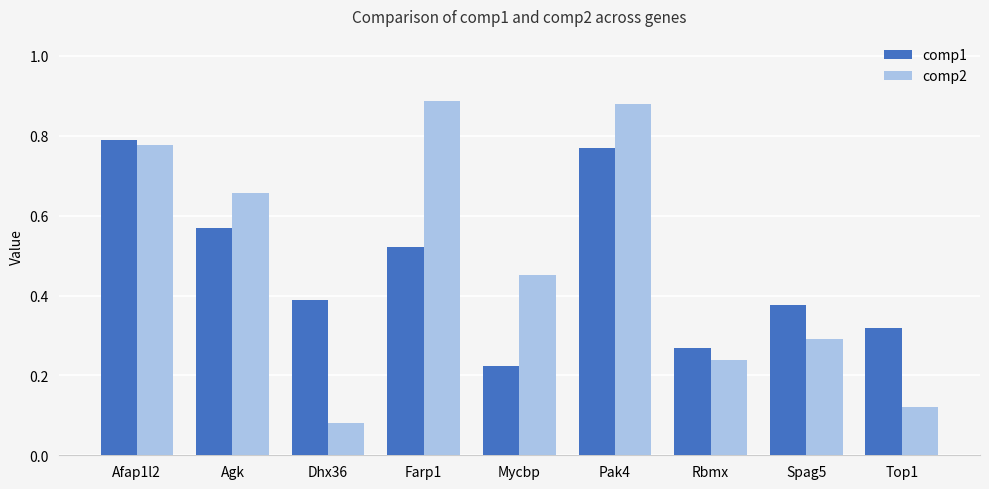

How many bars are there in each group?

2